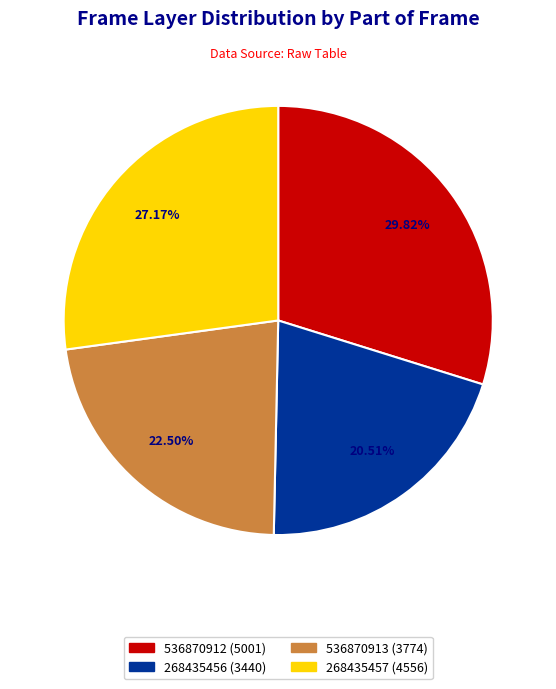

What is the ratio of the value at 268435456 to the value at 536870912?

0.7